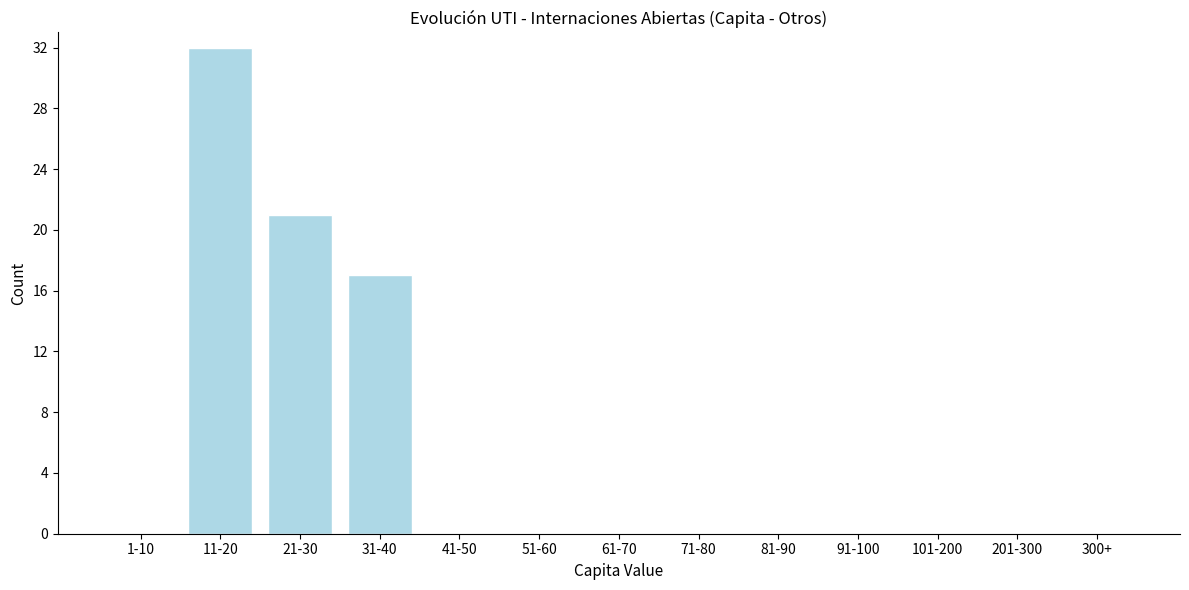

Reading right to left, extract all data points from this chart.

300+=0	201-300=0	101-200=0	91-100=0	81-90=0	71-80=0	61-70=0	51-60=0	41-50=0	31-40=17	21-30=21	11-20=32	1-10=0